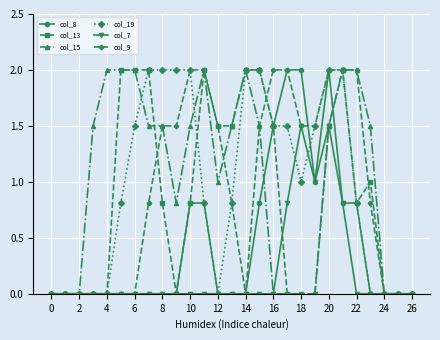

What is the highest value of the col_13 series?

2.0